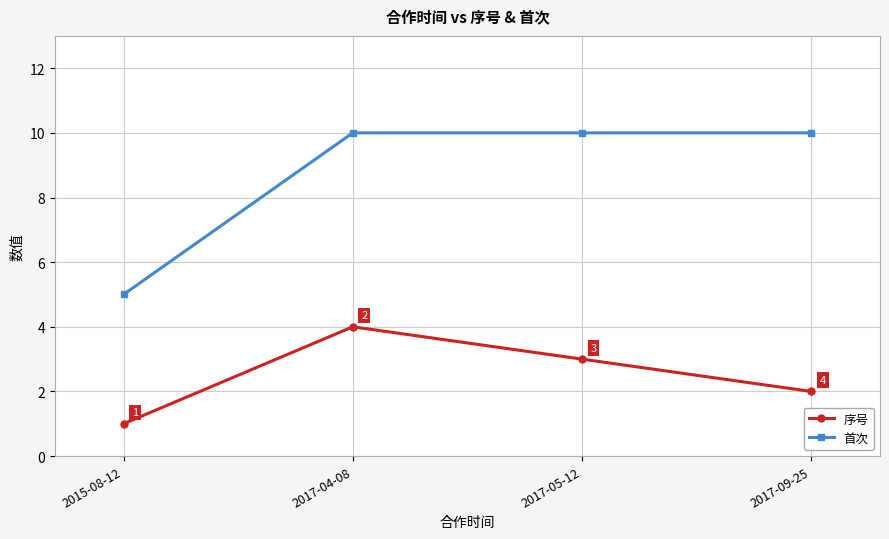

What is the difference between the highest and lowest values at 2017-05-12?

7